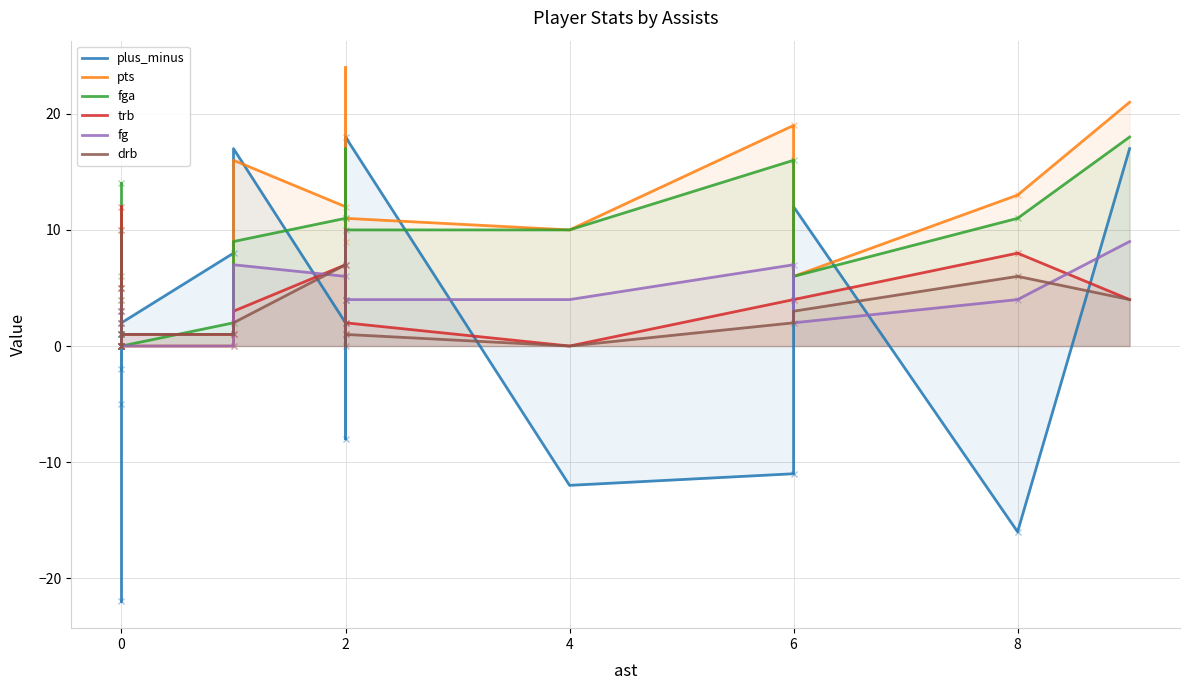

How many distinct data groups are displayed?

6